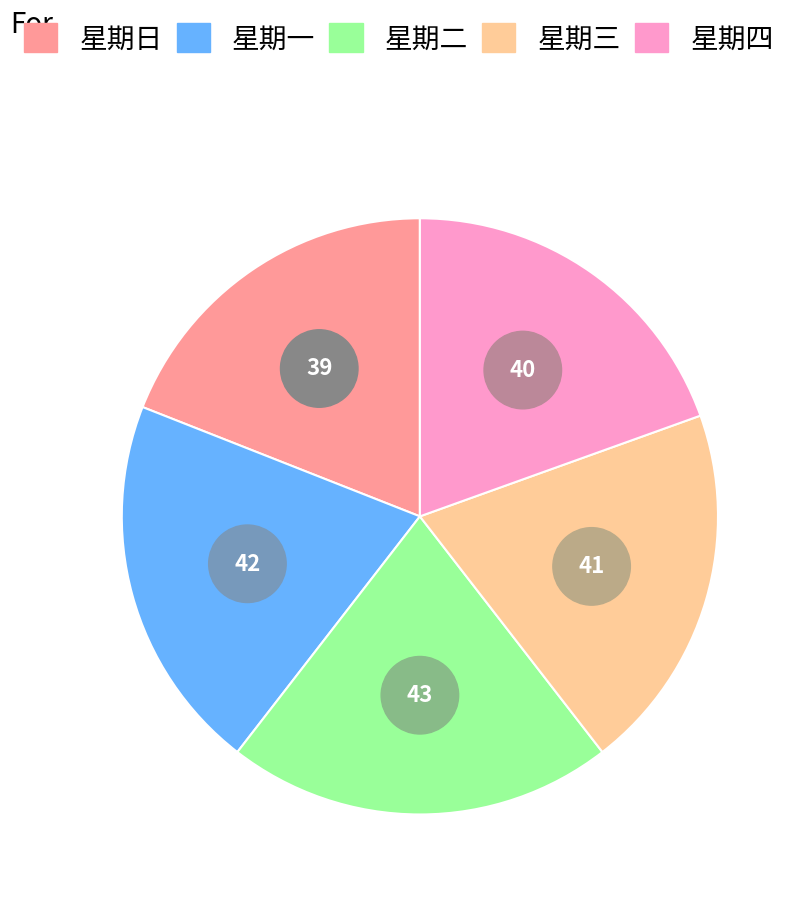

Count the number of slices in the pie.

5